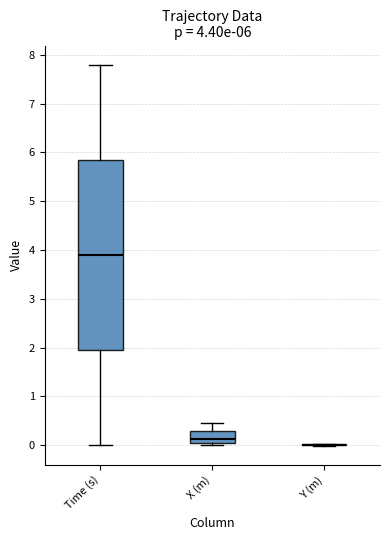

Which box is the tallest, from its lower edge to its upper edge?

Time (s)